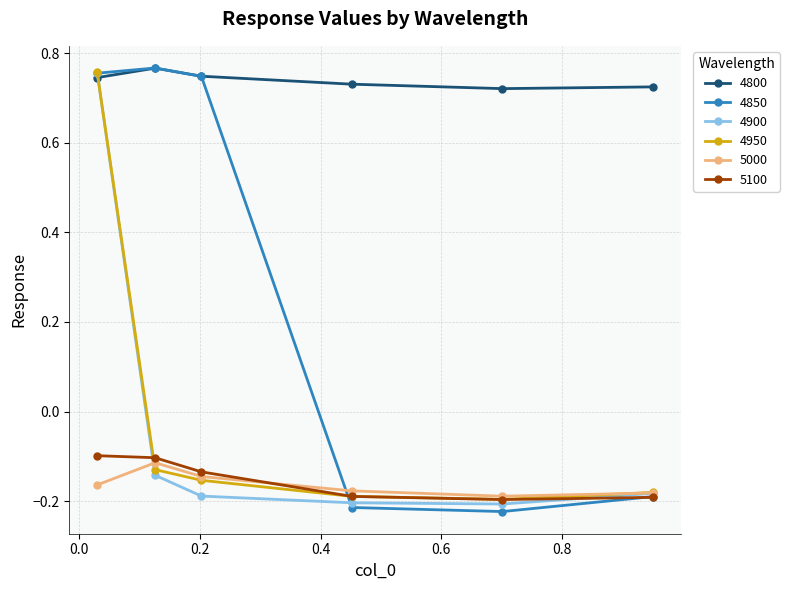

Which series has the largest total across all categories?

4800